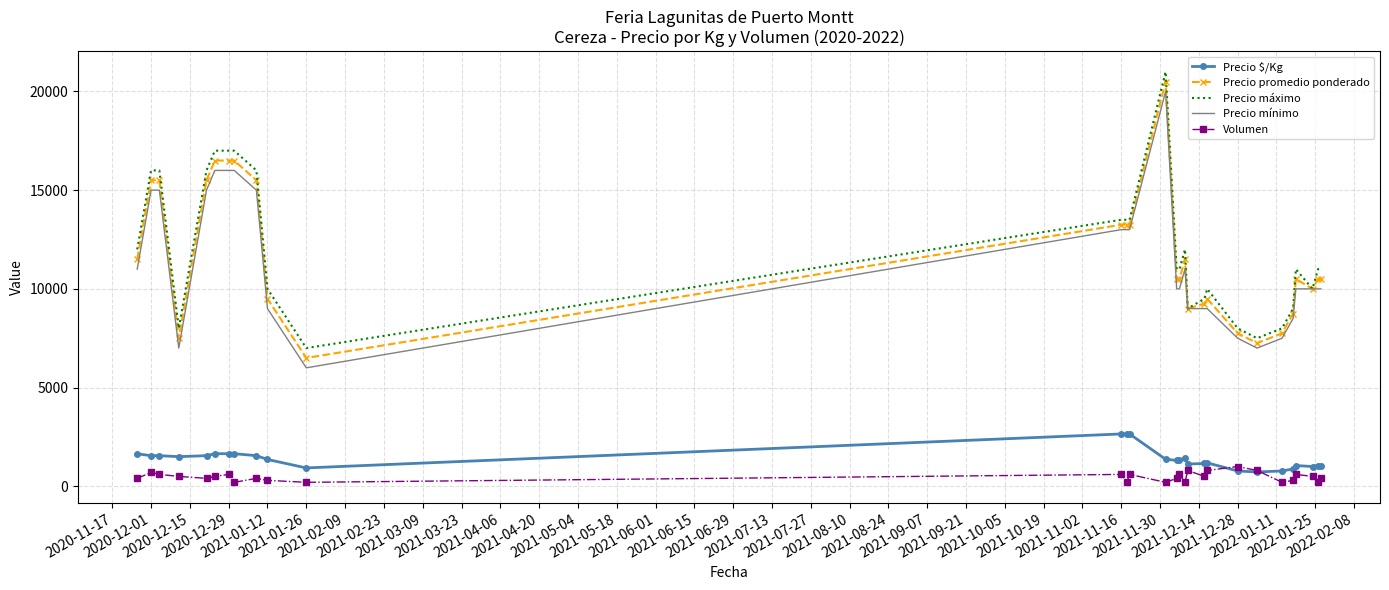

List the series in order of their peak value, highest first.

Precio máximo, Precio promedio ponderado, Precio mínimo, Precio $/Kg, Volumen